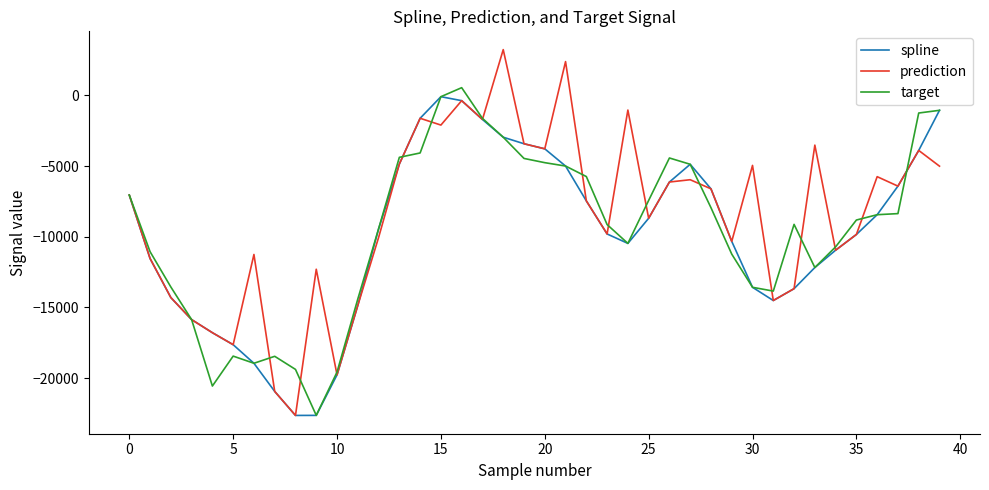

What is the minimum value for spline?

-22635.2